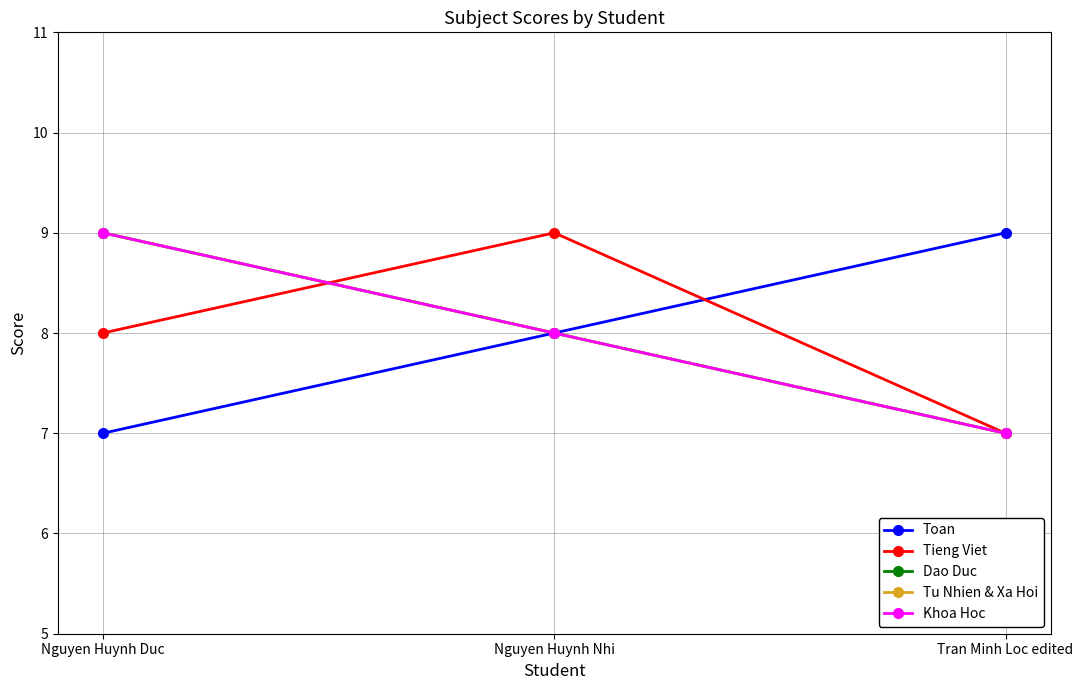

Is this an area chart (filled region under the line)?

No